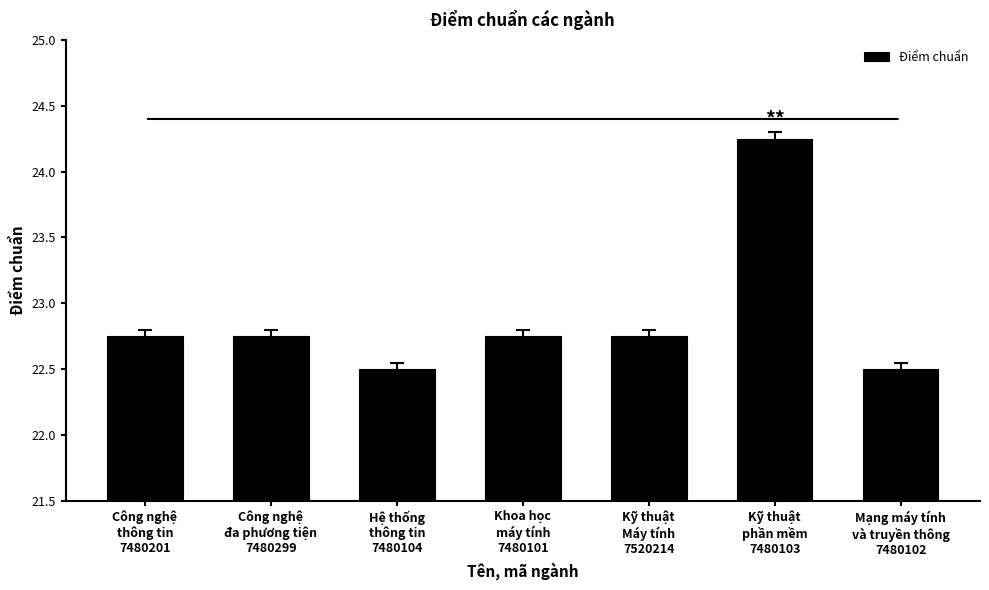

Approximately how many times larger is the value at Mạng máy tính
và truyền thông
7480102 compared to Hệ thống
thông tin
7480104?

1.0